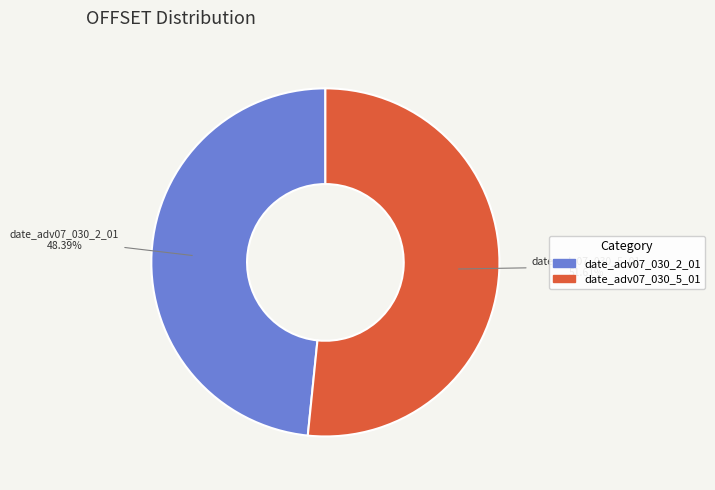

How many segments does this pie chart have?

2